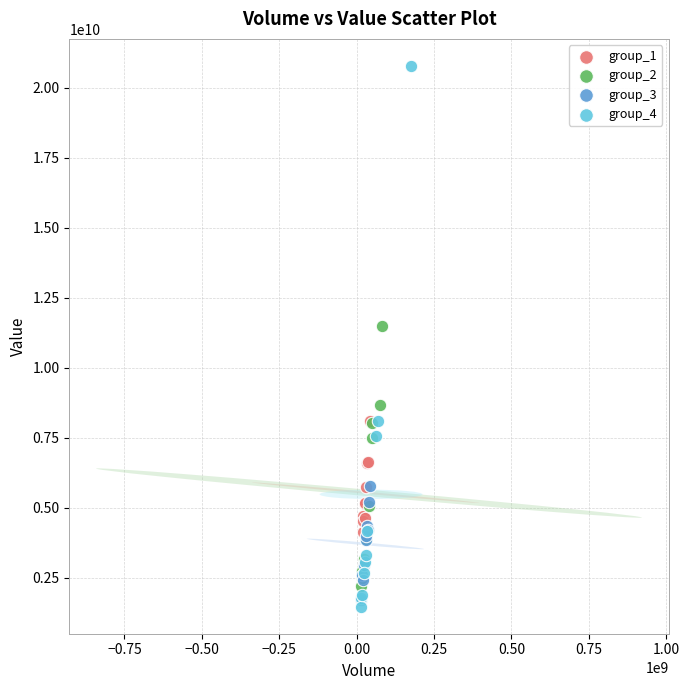

Which series contains the highest Y value?

group_4